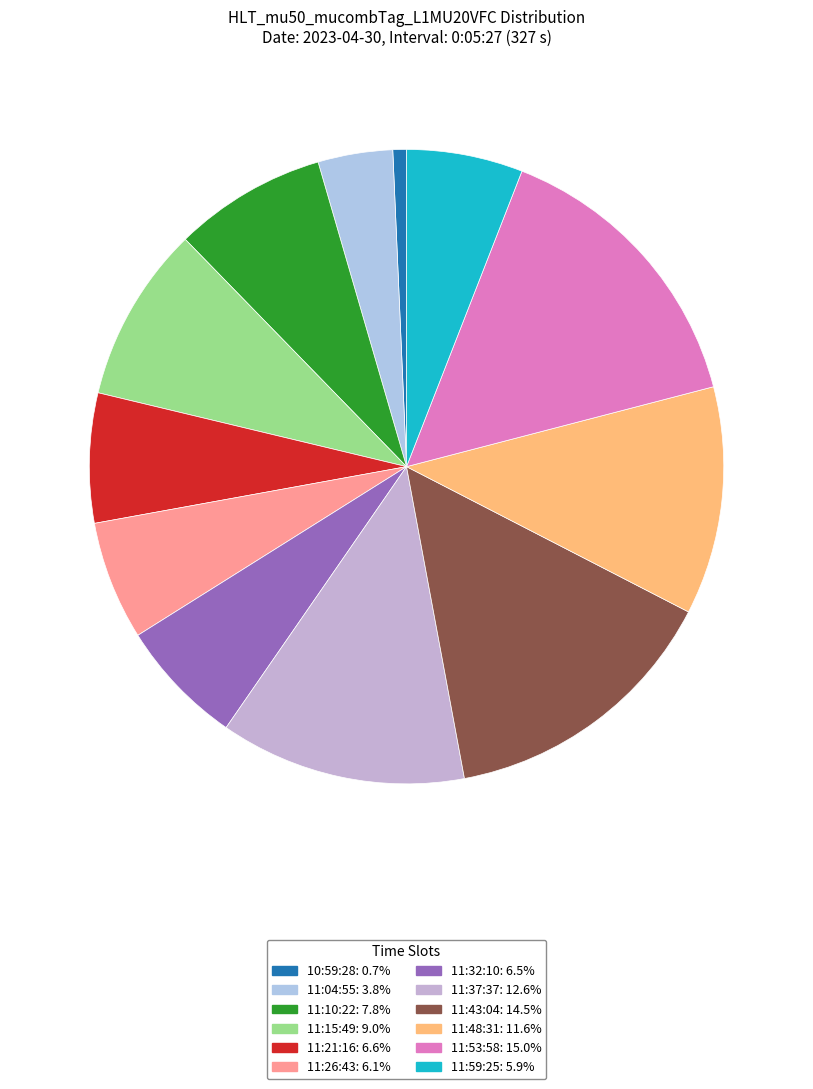

Which slice is the smallest?

10:59:28